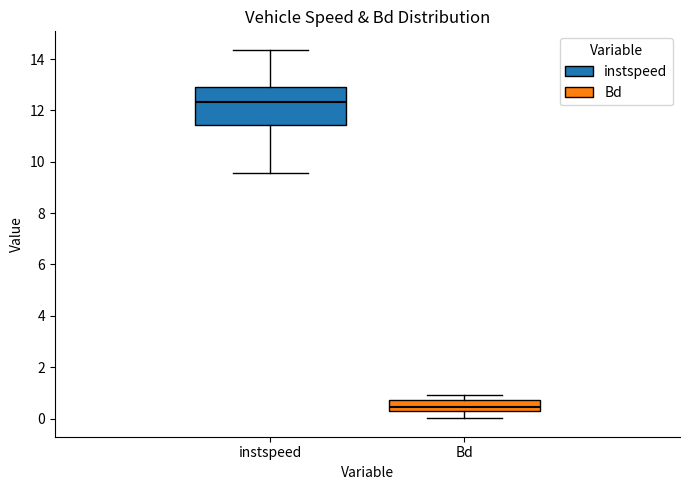

Reading left to right, transcribe this box plot: for each box, give where its median line is, the range the box spans, and where its two whiskers end, as read against the y-axis. The values are not printed on the chart, so give them approximately, as read against the axis.

instspeed: median 12.4, box 11.4 to 13.0, whiskers 9.6 to 14.4
Bd: median 0.4 (inside the box), box 0.4 to 0.8, whiskers 0.0 to 1.0